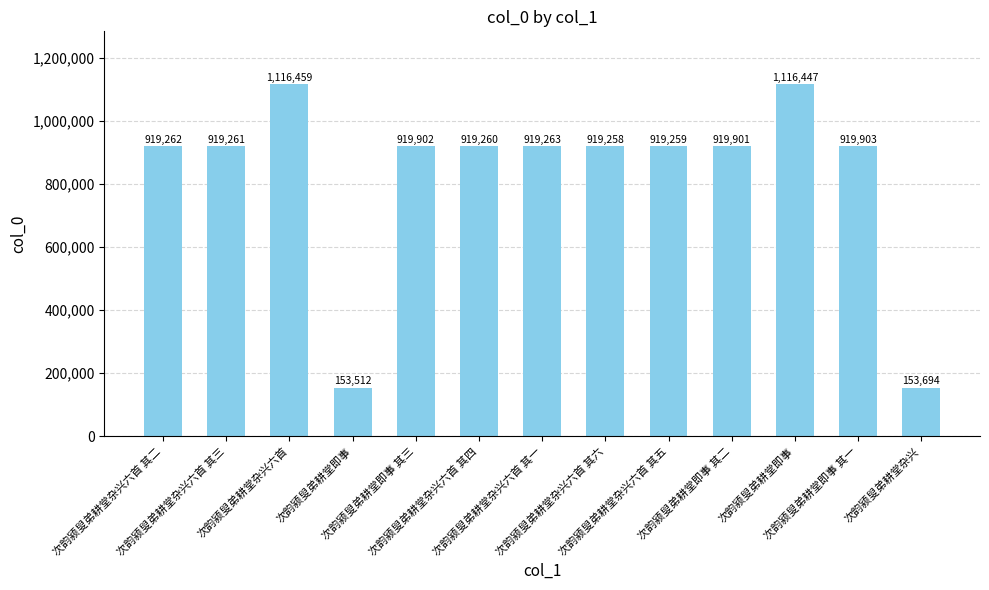

Rank the categories by value from lowest to highest.

次韵颍叟弟耕堂即事, 次韵颍叟弟耕堂杂兴, 次韵颍叟弟耕堂杂兴六首 其六, 次韵颍叟弟耕堂杂兴六首 其五, 次韵颍叟弟耕堂杂兴六首 其四, 次韵颍叟弟耕堂杂兴六首 其三, 次韵颍叟弟耕堂杂兴六首 其二, 次韵颍叟弟耕堂杂兴六首 其一, 次韵颍叟弟耕堂即事 其二, 次韵颍叟弟耕堂即事 其三, 次韵颍叟弟耕堂即事 其一, 次韵颍叟弟耕堂即事, 次韵颍叟弟耕堂杂兴六首